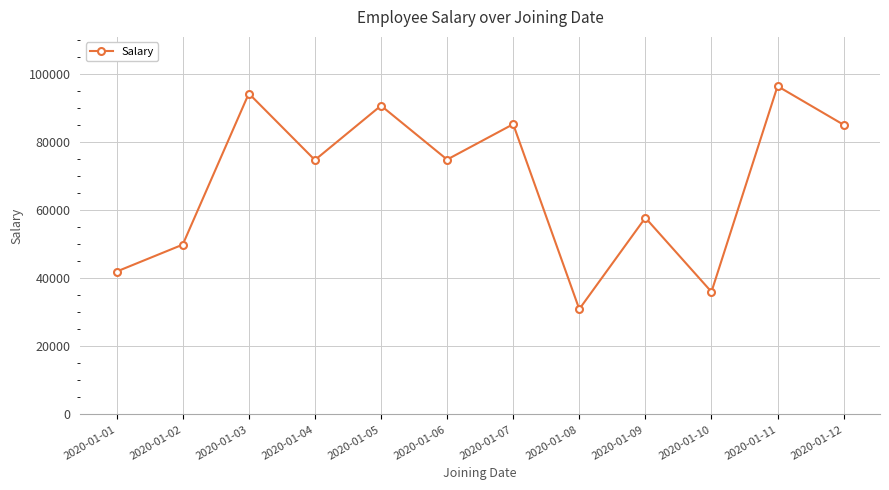

What is the difference between the values at 2020-01-06 and 2020-01-05?

15832